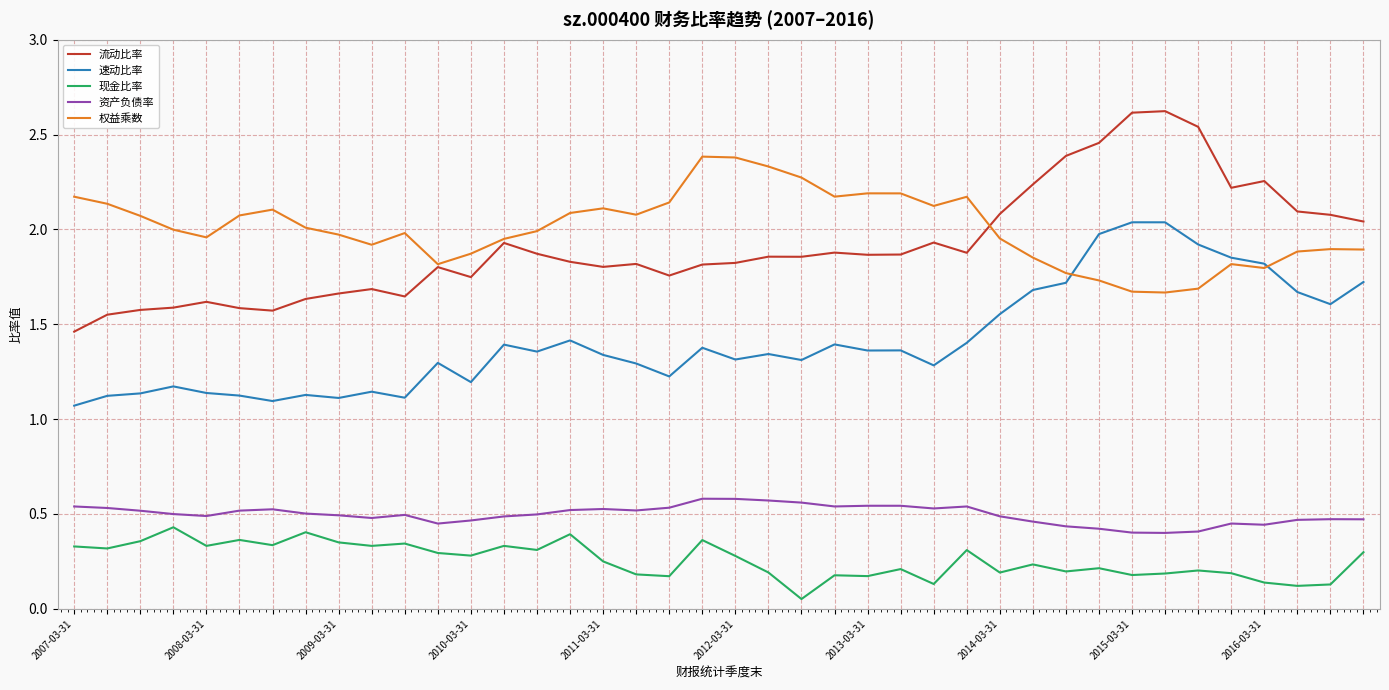

In 流动比率, how many points are lower than both neighbors (excluding endpoints)?

9